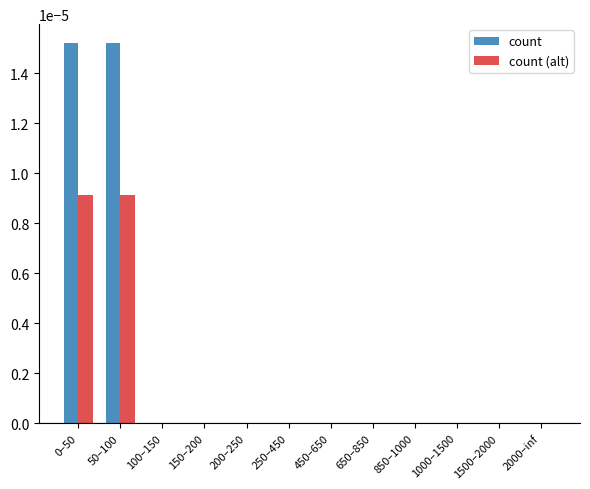

What are all the series names shown in the legend?

count, count (alt)